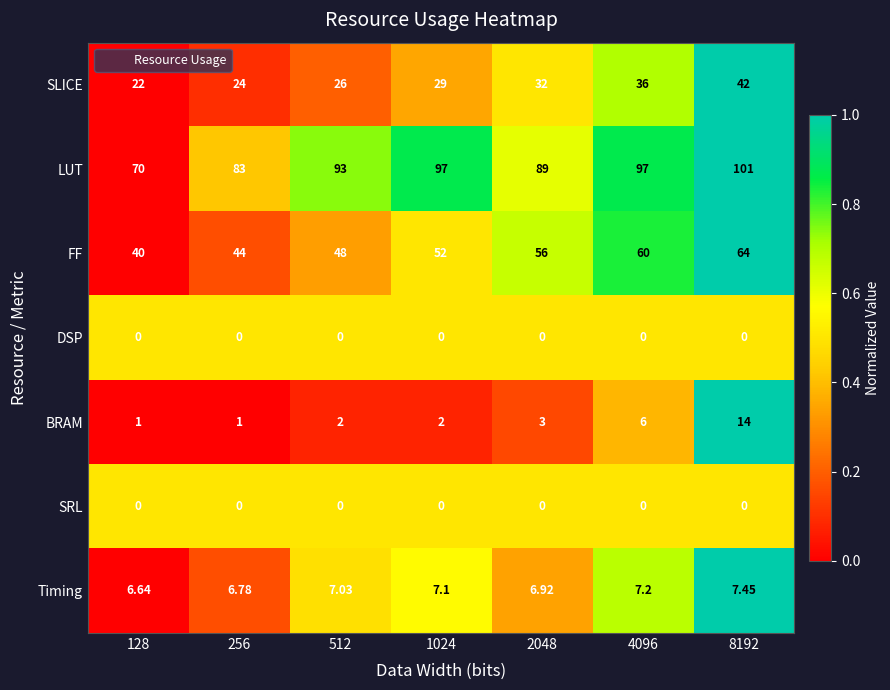

Between 2048 and 8192, which series saw the biggest shift?

LUT